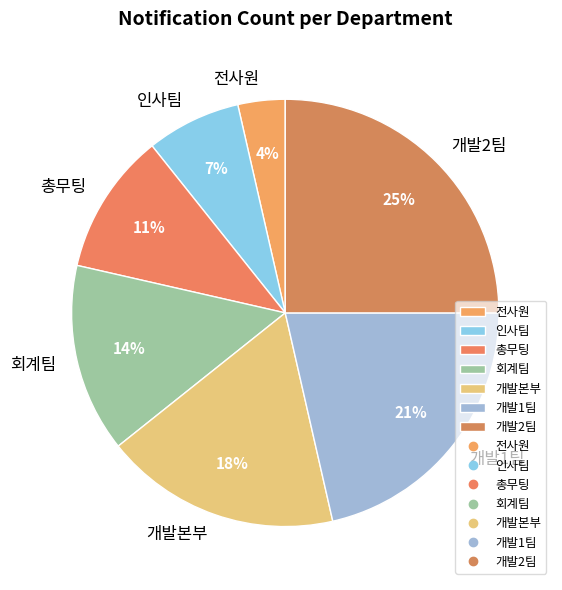

How many segments does this pie chart have?

7